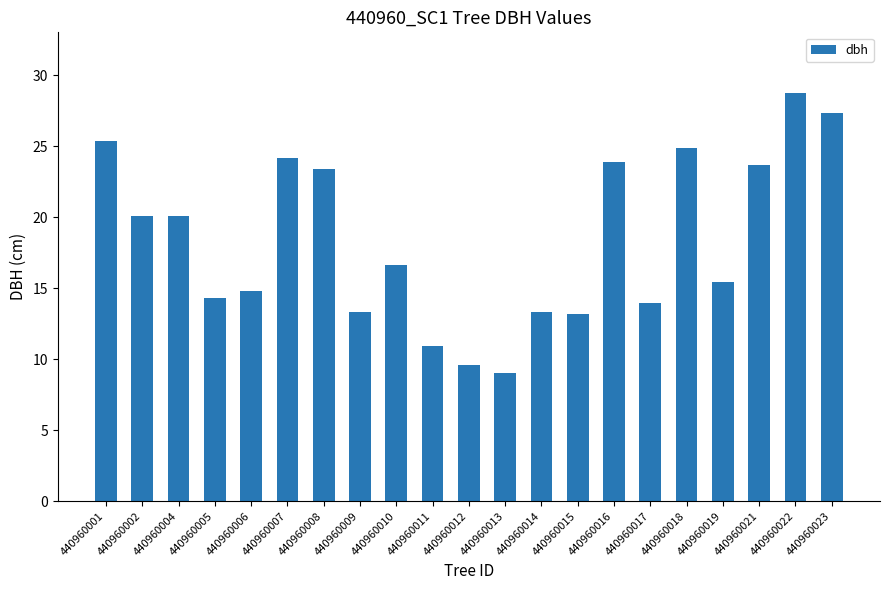

What is the average value?

18.4